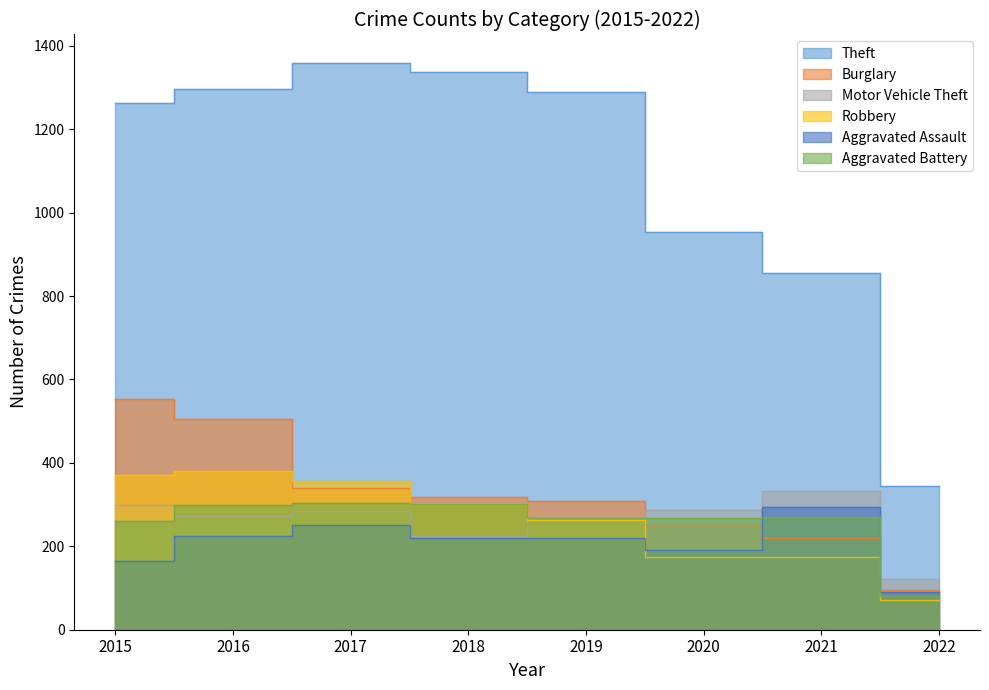

At which label is Aggravated Battery closest to 191?

2015